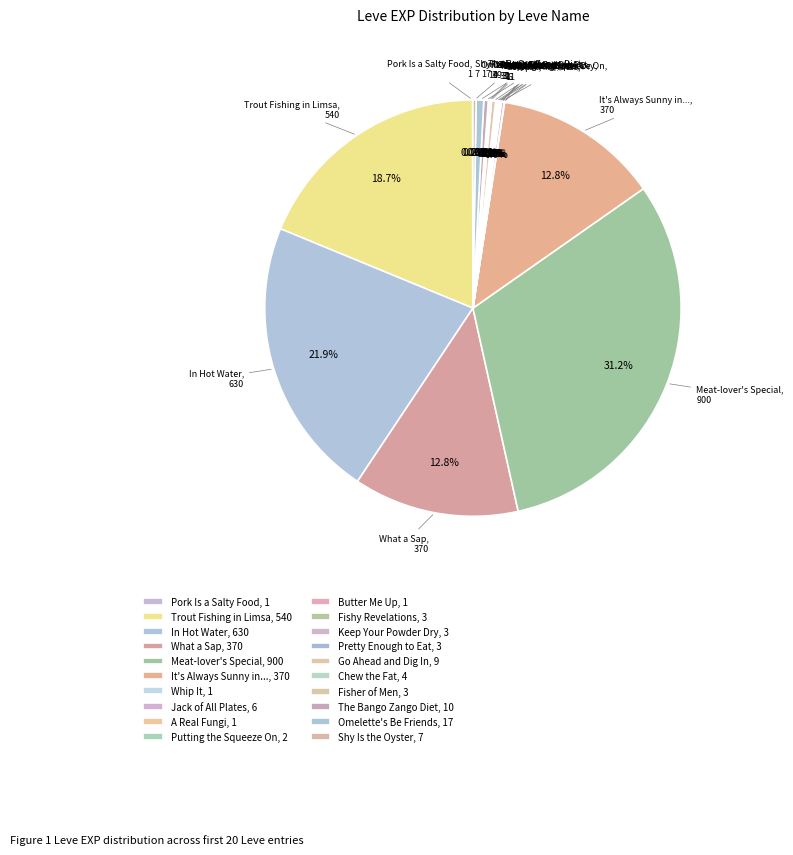

Rank the categories by value from highest to lowest.

Meat-lover's Special, In Hot Water, Trout Fishing in Limsa, What a Sap, It's Always Sunny in Vylbrand, Omelette's Be Friends, The Bango Zango Diet, Go Ahead and Dig In, Shy Is the Oyster, Jack of All Plates, Chew the Fat, Fishy Revelations, Keep Your Powder Dry, Pretty Enough to Eat, Fisher of Men, Putting the Squeeze On, Pork Is a Salty Food, Whip It, A Real Fungi, Butter Me Up